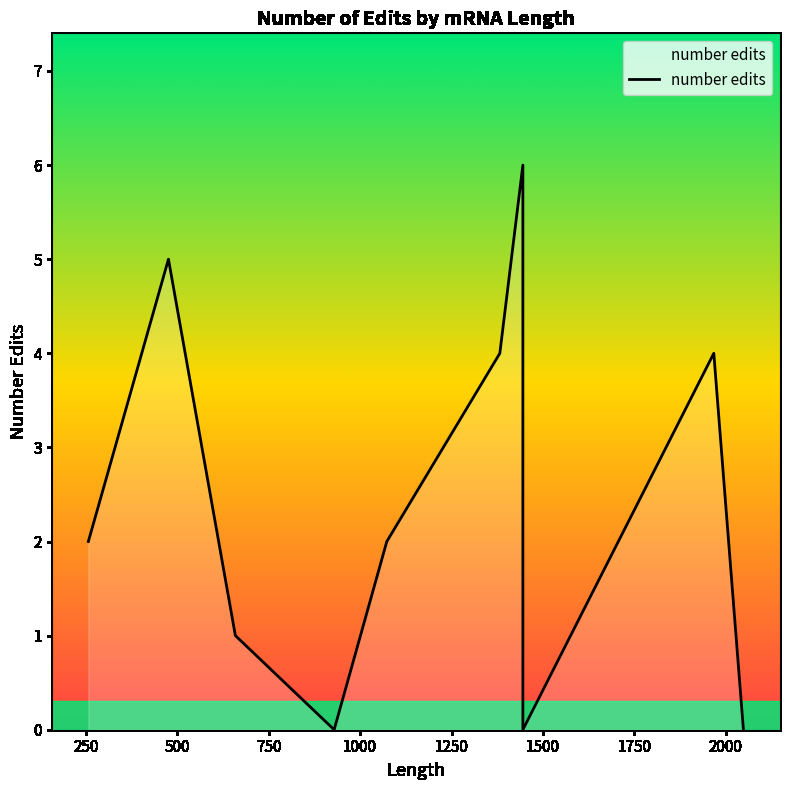

The value at 750 is 3. True or false?

False